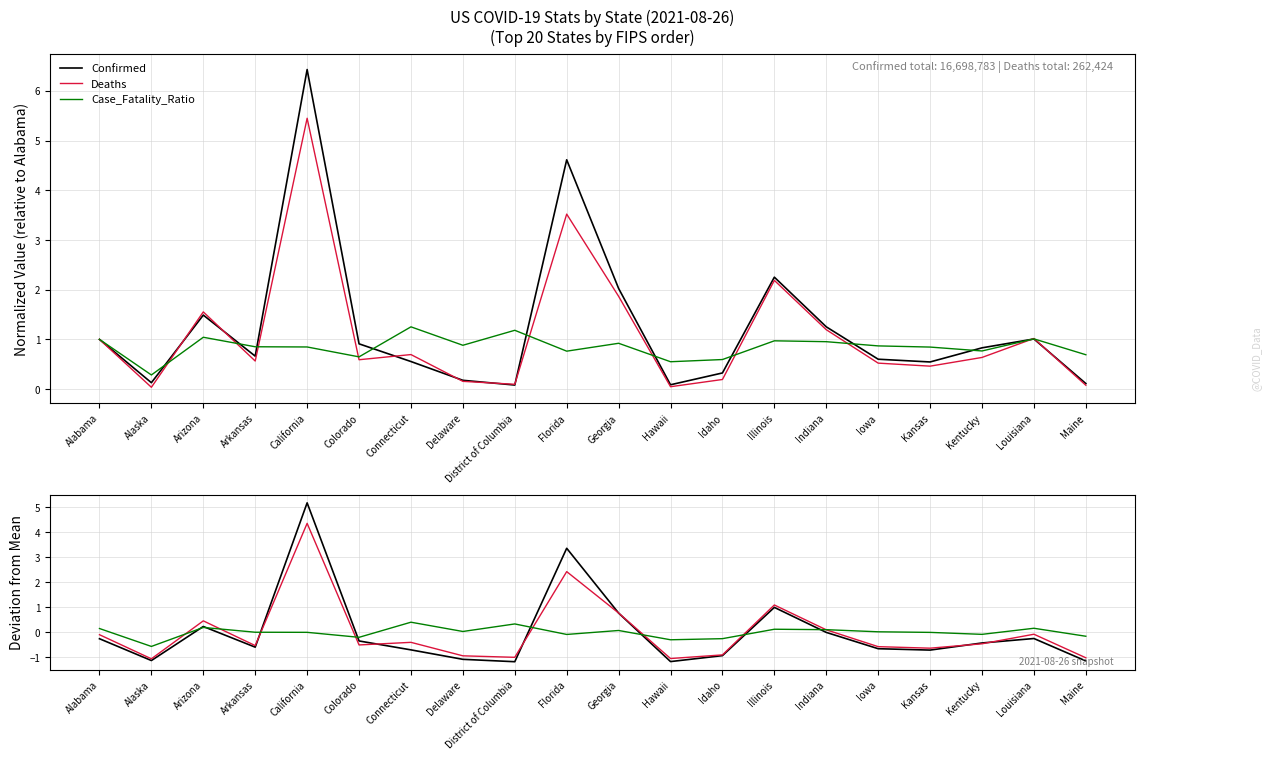

What is the label of the 8th point from the right?

Idaho